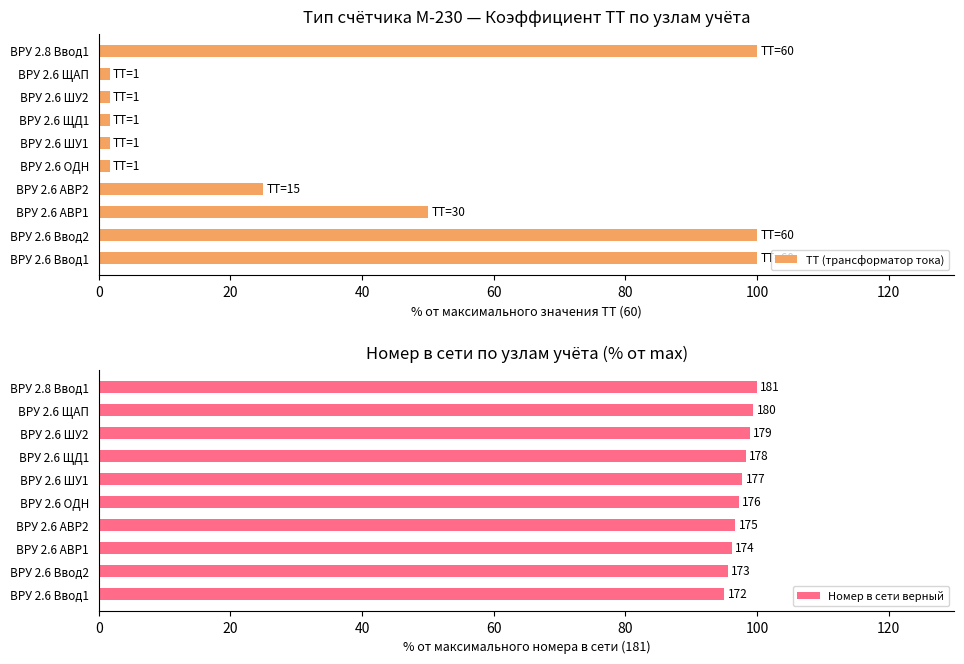

The ТТ (трансформатор тока) series shows 1.7 at ВРУ 2.6 ЩАП. True or false?

True